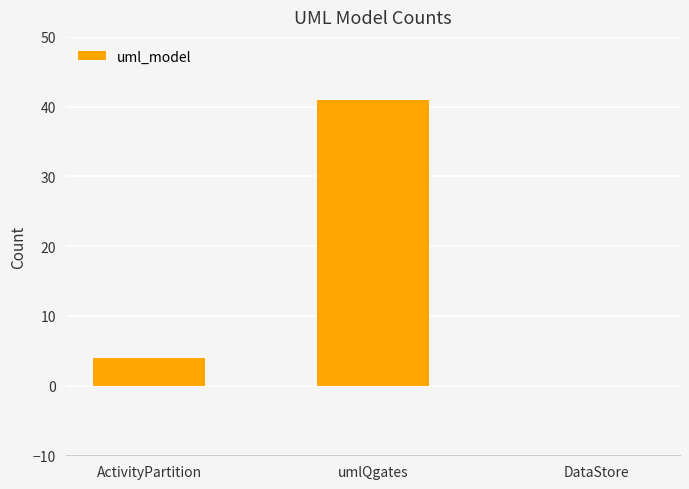

What is the maximum value shown in the chart?

41